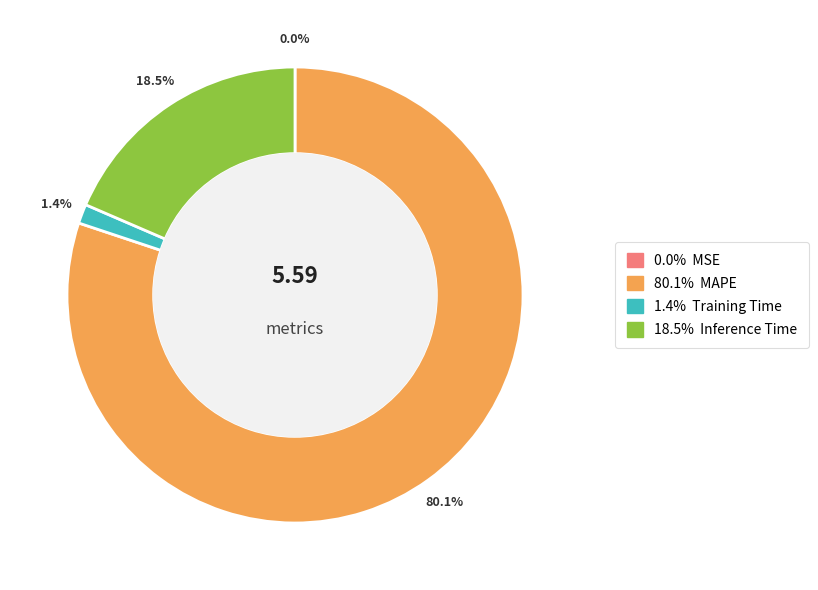

Is there a majority slice in this chart?

Yes